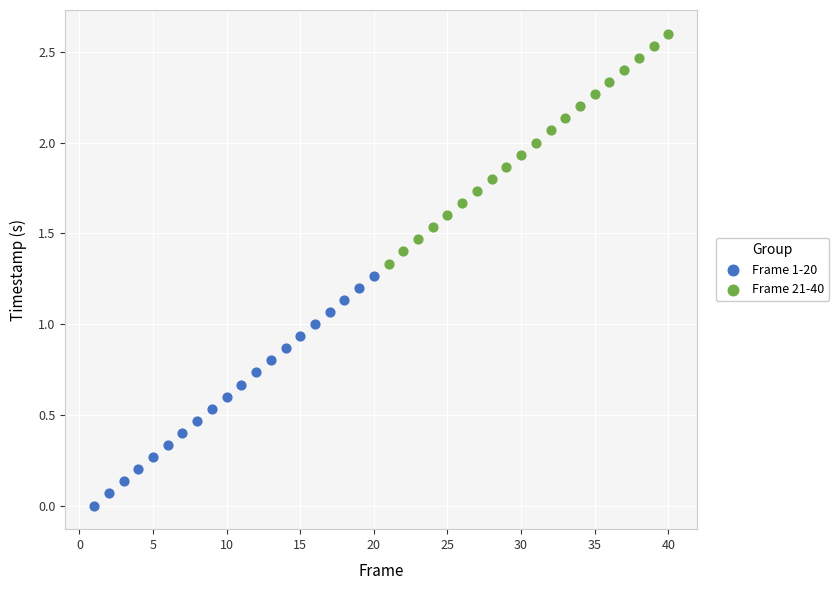

Which series reaches the maximum Y coordinate?

Frame 21-40